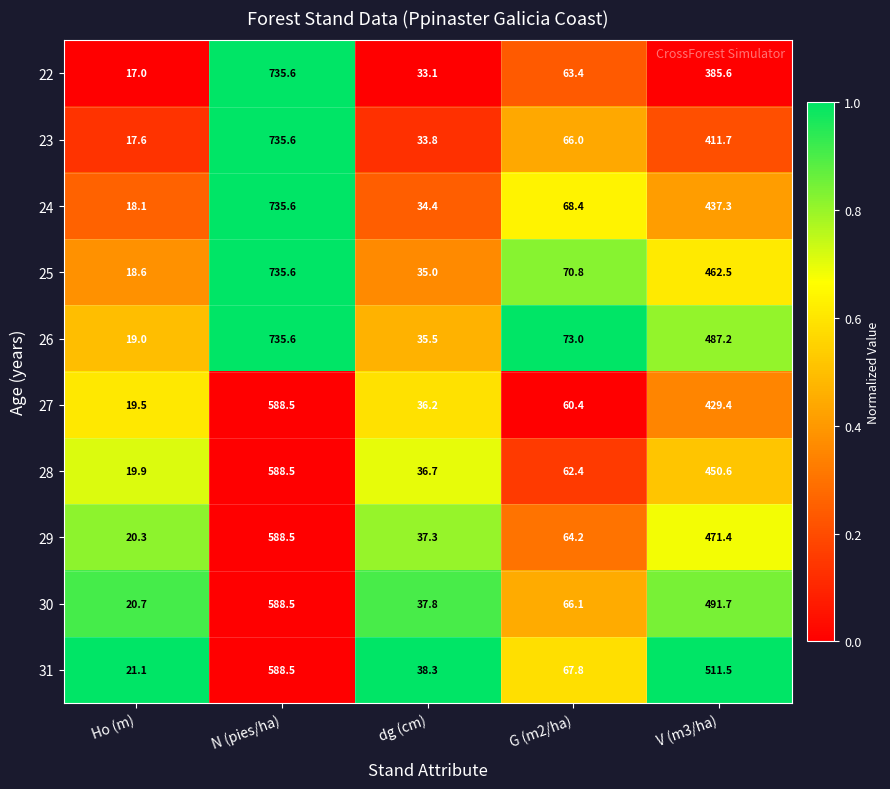

What is the maximum value shown in the chart?

735.6